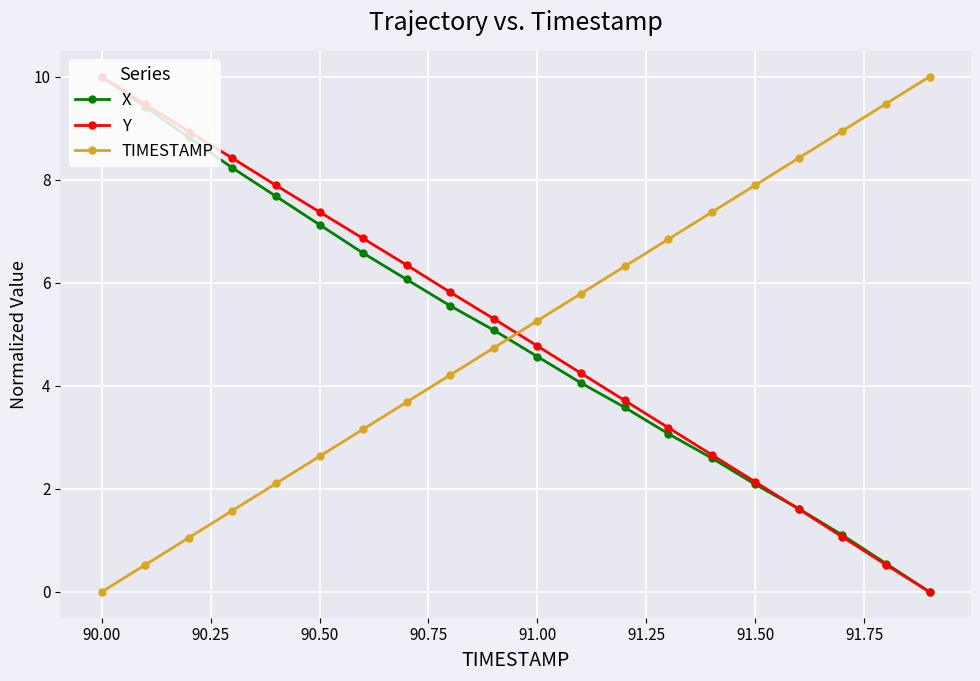

How many values in the Y series exceed 5?

10